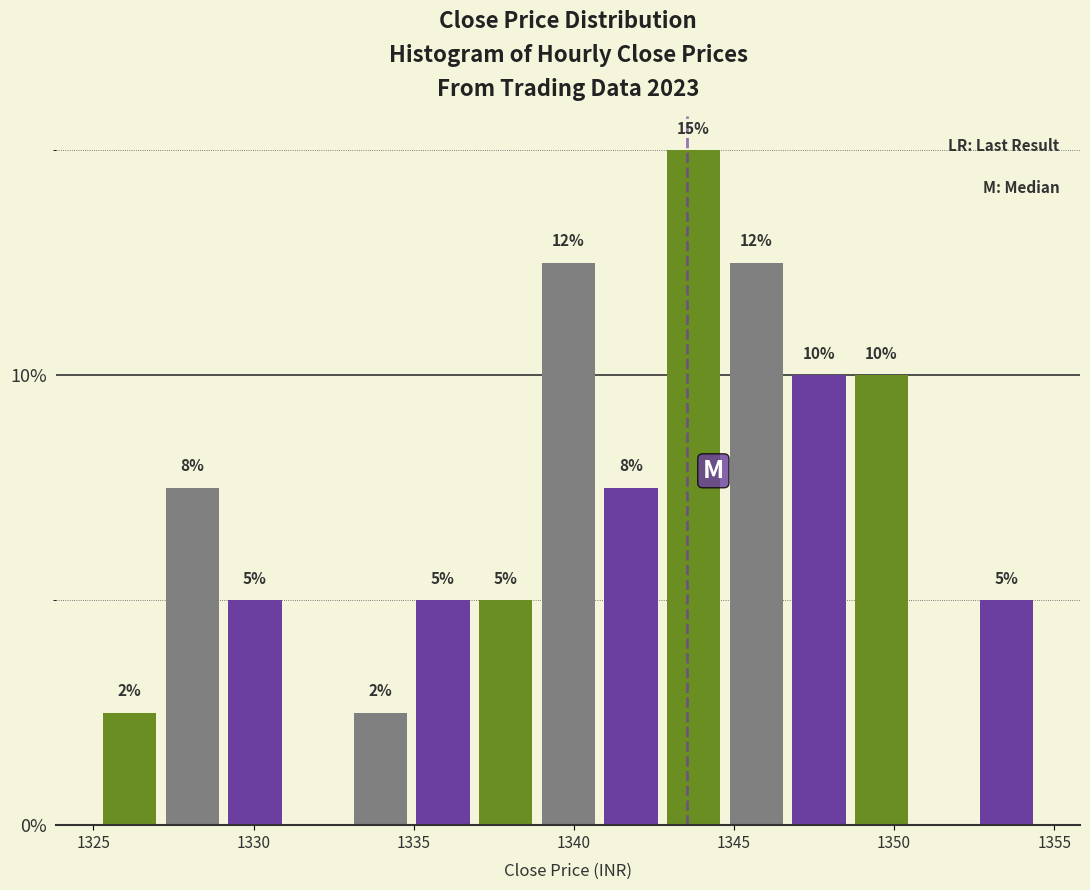

Read against the x-axis, roughly where is the centre of the tallest bar?

1343.5